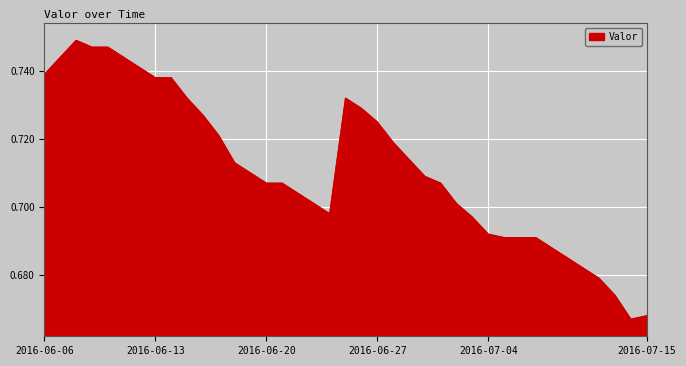

How many lines are shown in the chart?

1